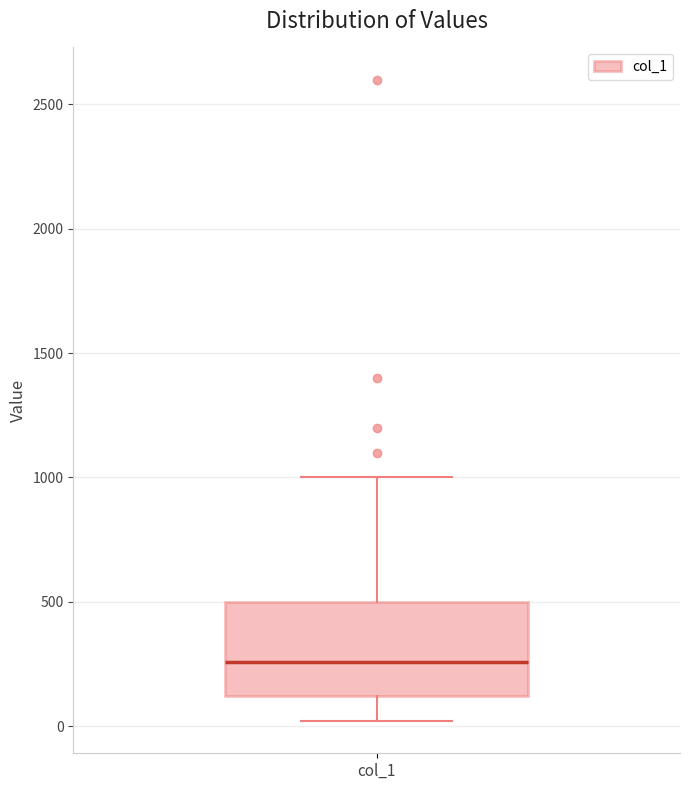

Read this box plot against the y-axis: the position of the median line, the range covered by the box, and the ends of both whiskers. The values are not printed on the chart, so give them approximately, as read against the axis.

median 250, box 100 to 500, whiskers 0 to 1000